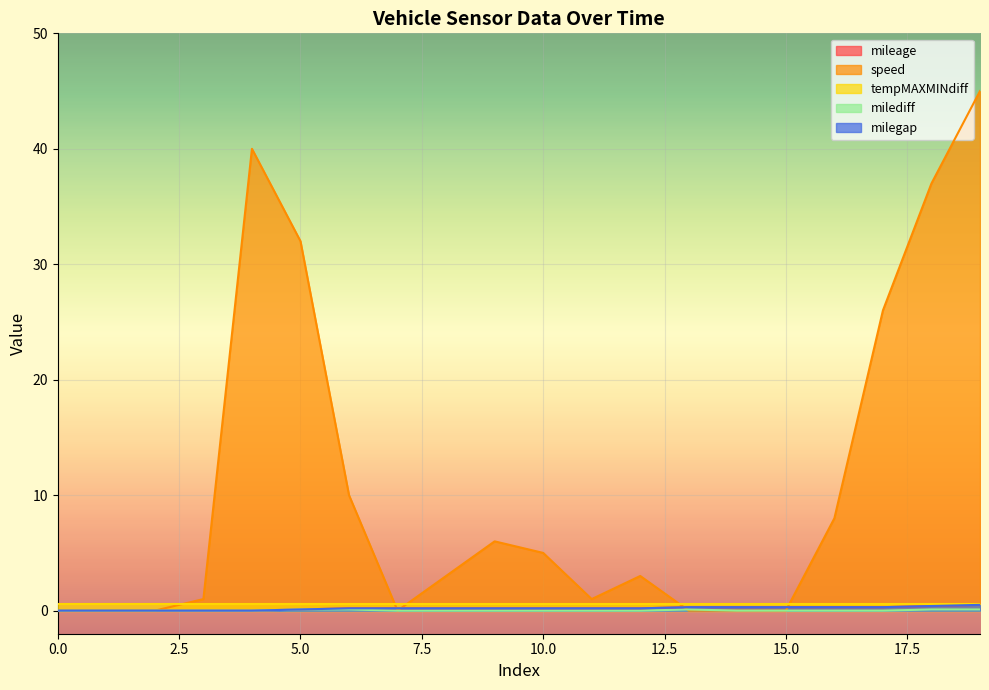

True or false: mileage has more than 1 interior local peaks.

False